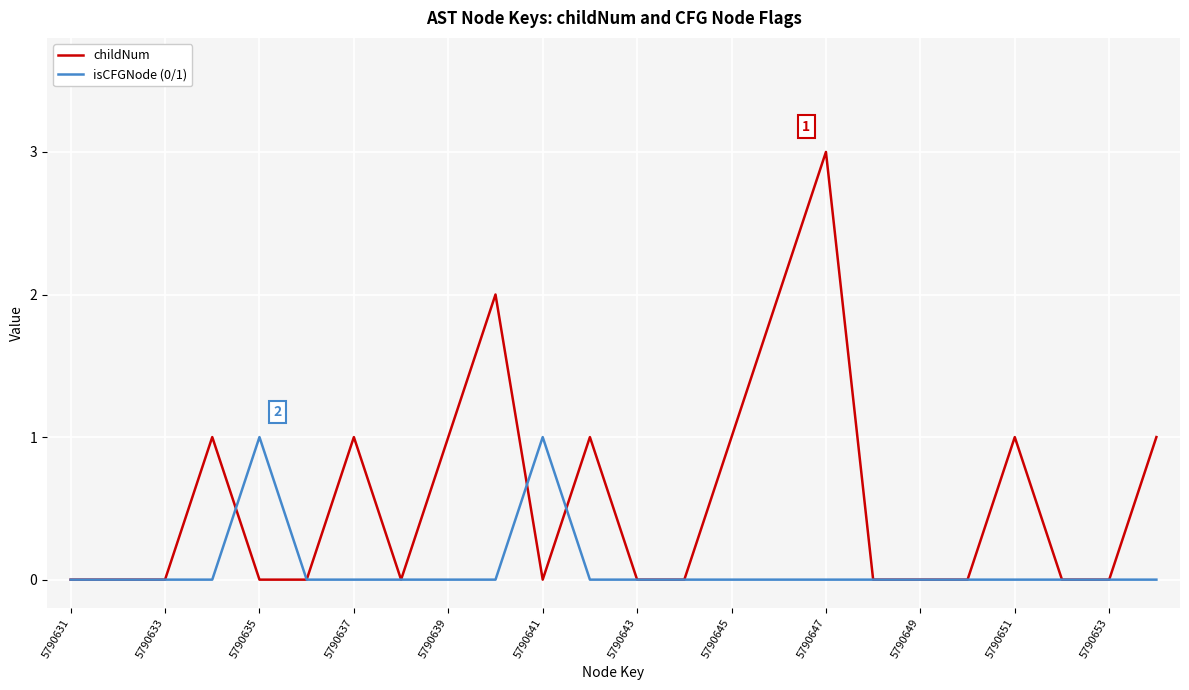

Which series has the widest spread of values?

childNum